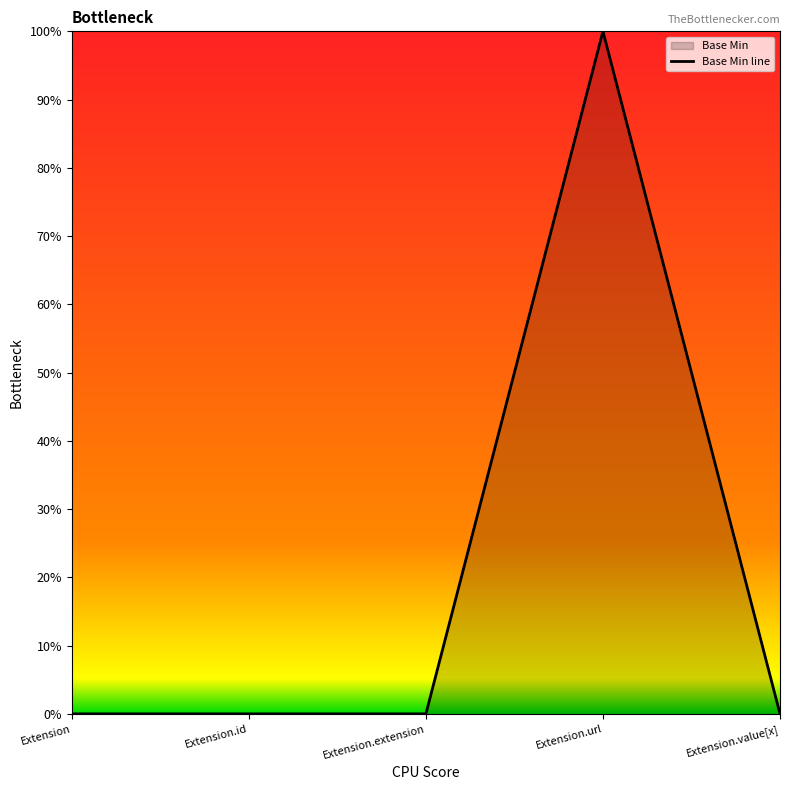

How many distinct data groups are displayed?

1